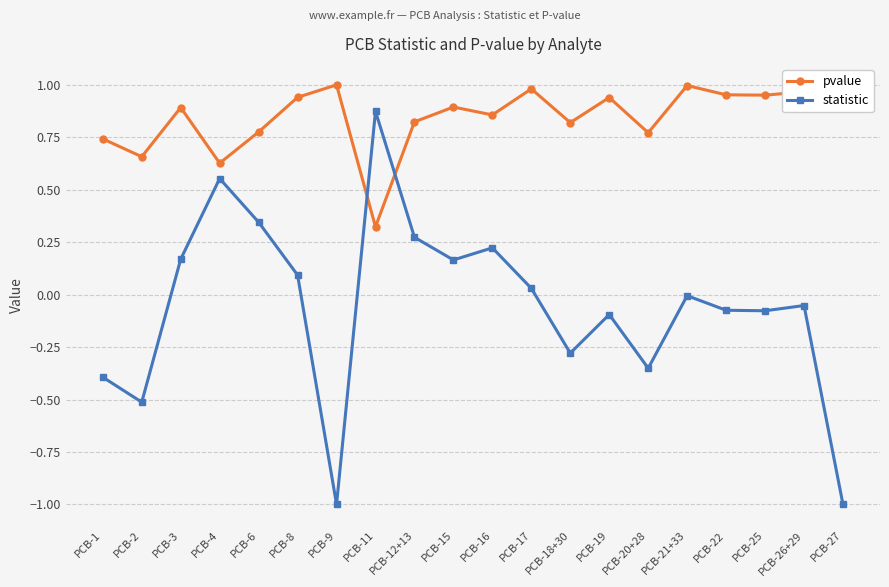

Which label corresponds to the largest value in the chart?

PCB-9